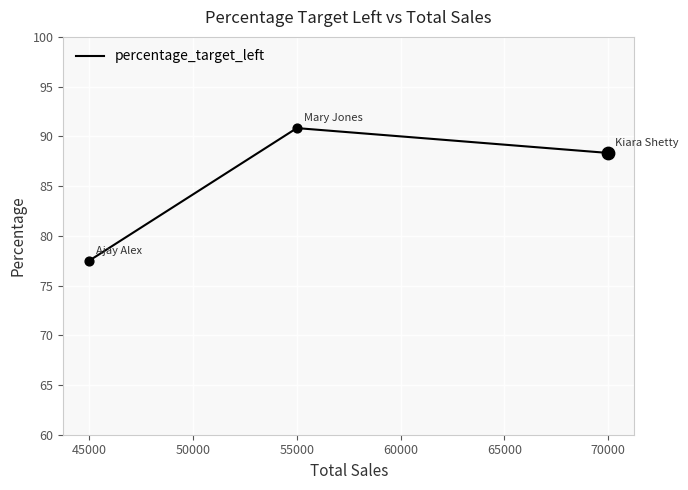

Approximately how many times larger is the value at 45000 compared to 55000?

0.9